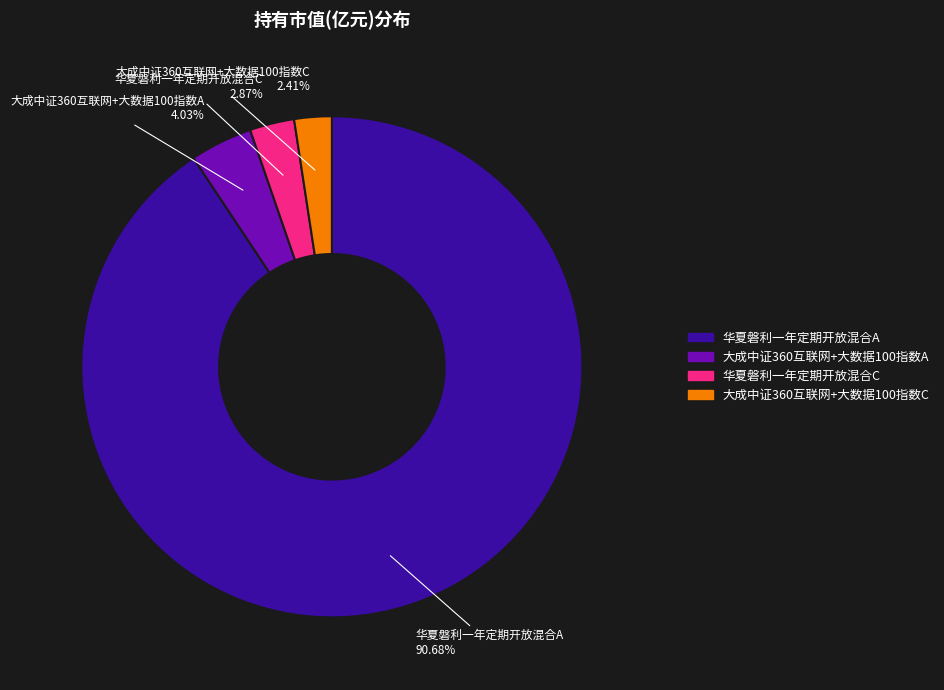

Which slice is the largest?

华夏磐利一年定期开放混合A